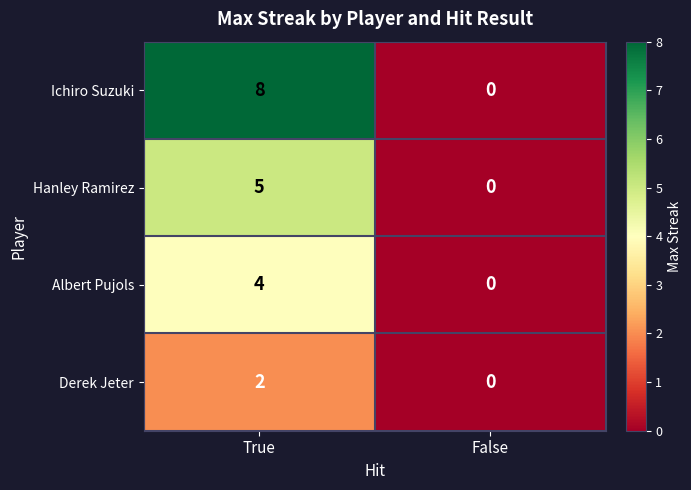

What value does the Albert Pujols series have at True?

4